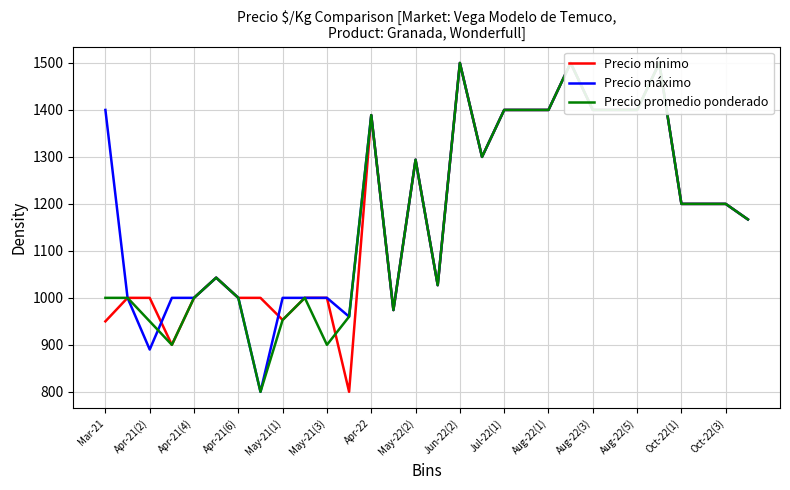

Does the chart have visible grid lines?

Yes